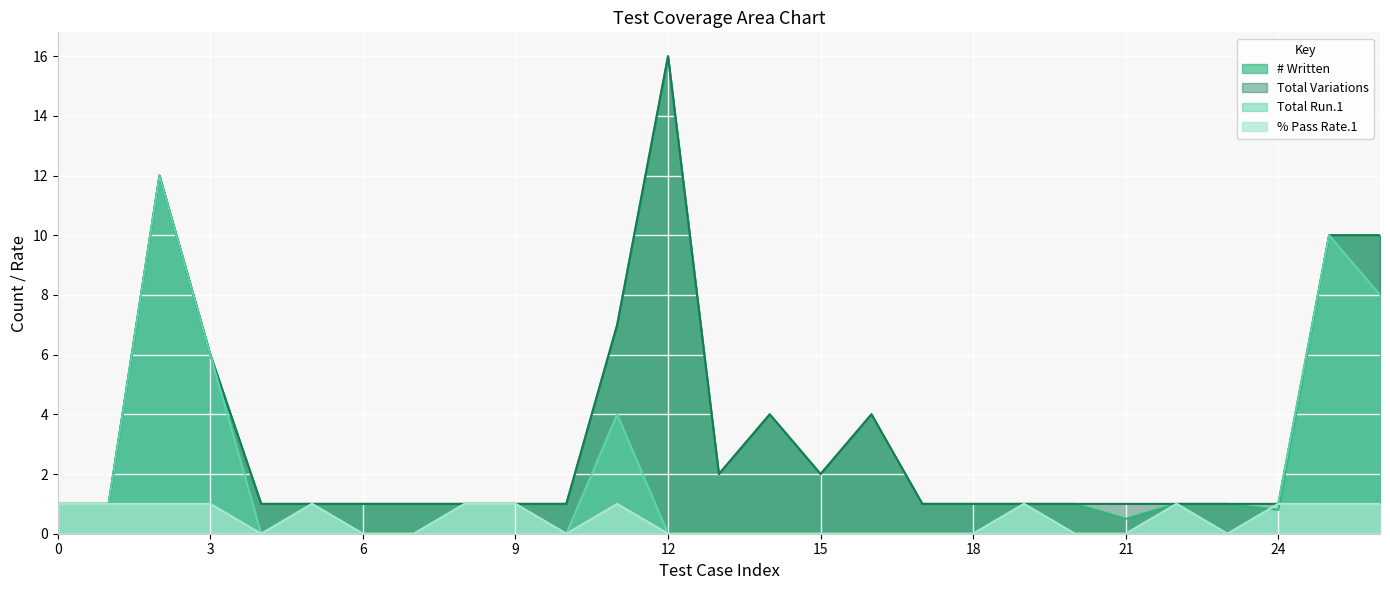

What is the sum of all Total Run.1 values?

48.0